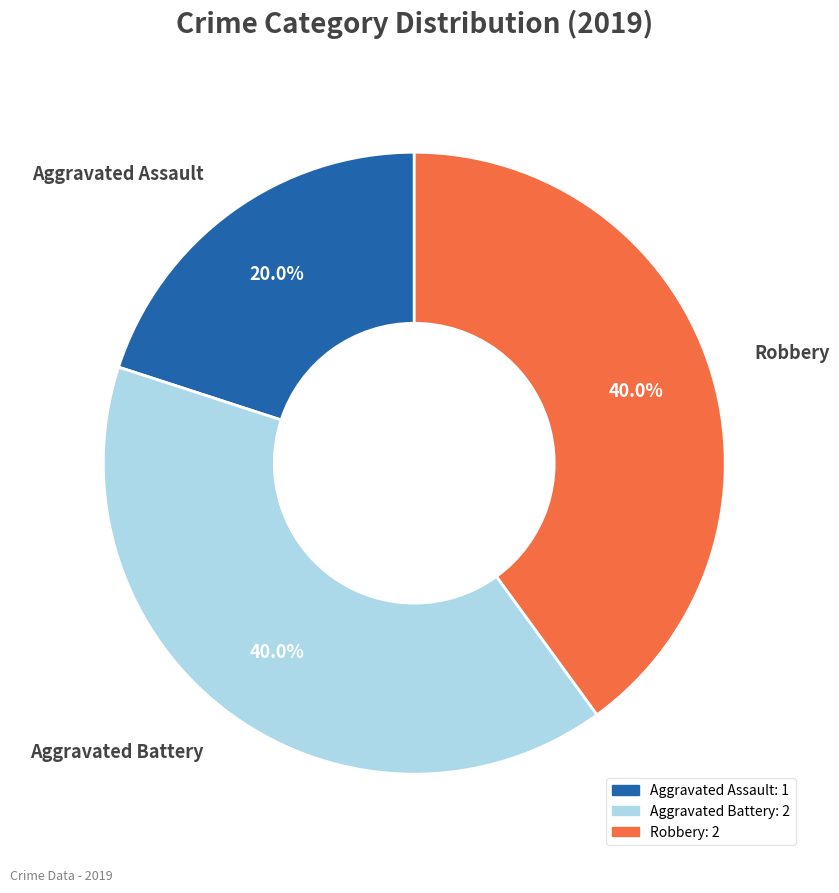

To the nearest percent, what portion does Aggravated Battery represent?

40%